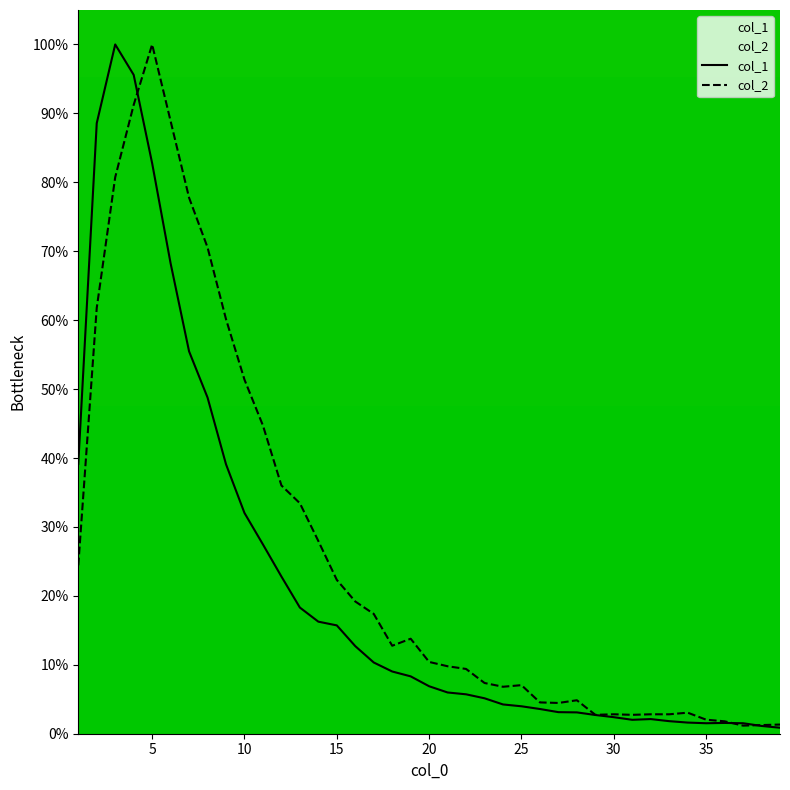

True or false: col_2 has more than 2 interior local peaks.

True